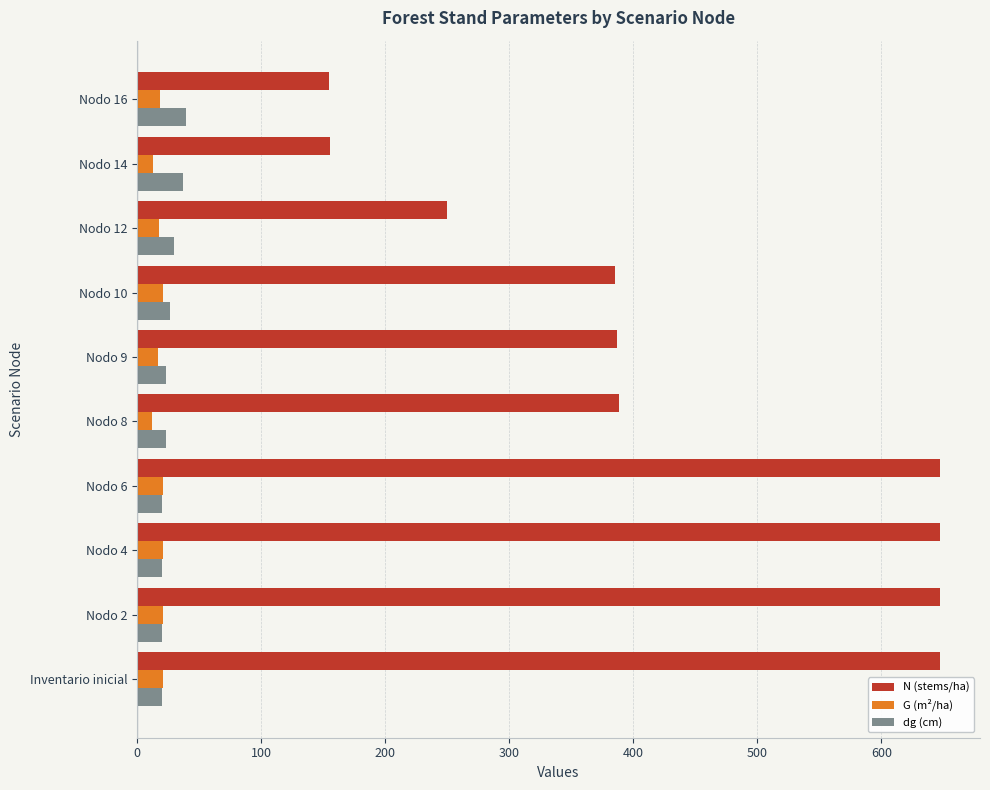

True or false: N (stems/ha) has a value of 265.0 at Nodo 14.

False